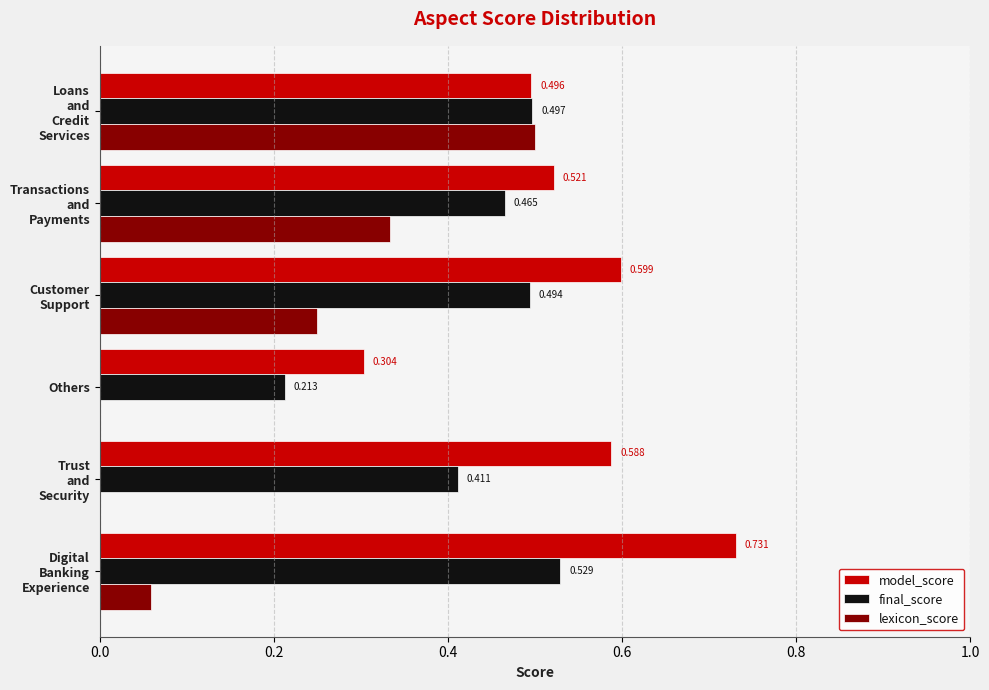

Which series has the largest total across all categories?

model_score